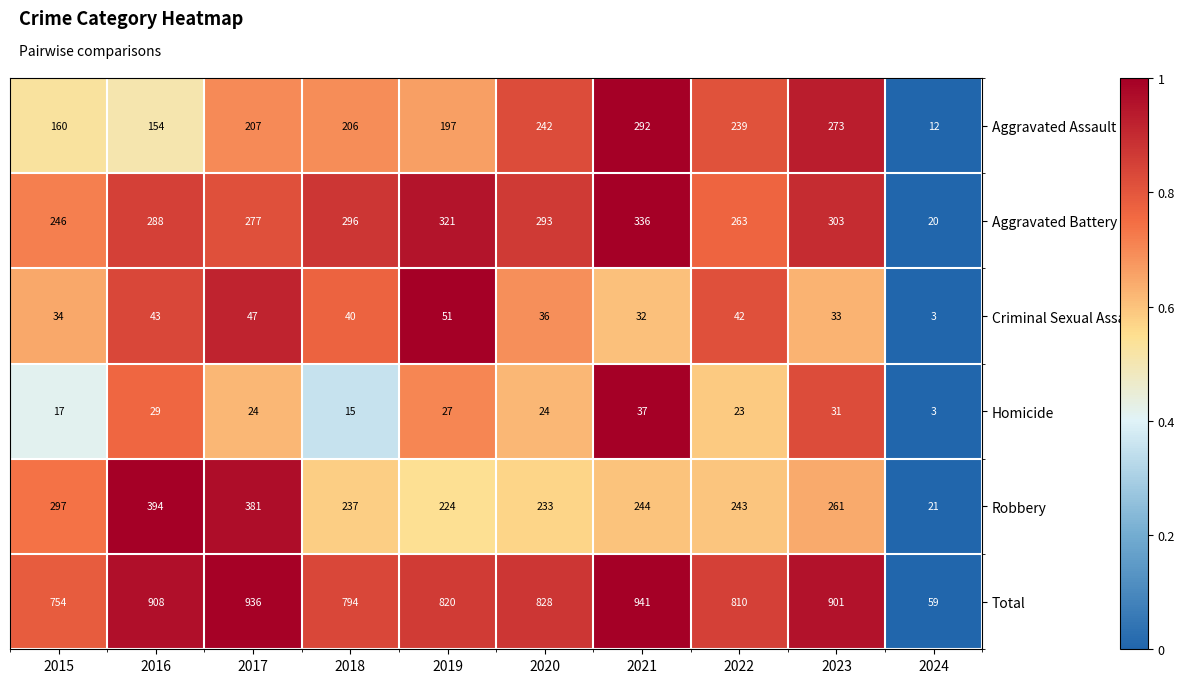

What is the sum of all Criminal Sexual Assault values?

361